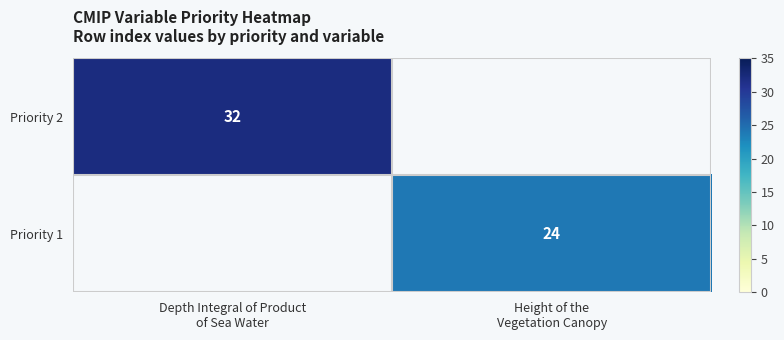

Rank the categories by Priority 2 value from lowest to highest.

Depth Integral of Product of Sea Water, Height of the Vegetation Canopy